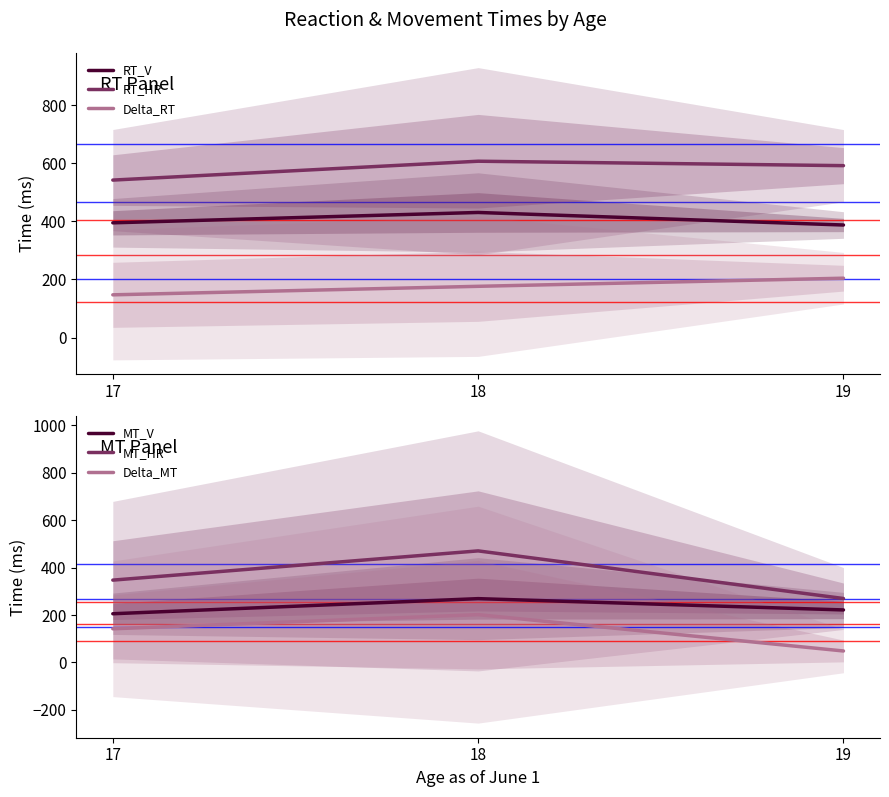

Does the chart have visible grid lines?

No